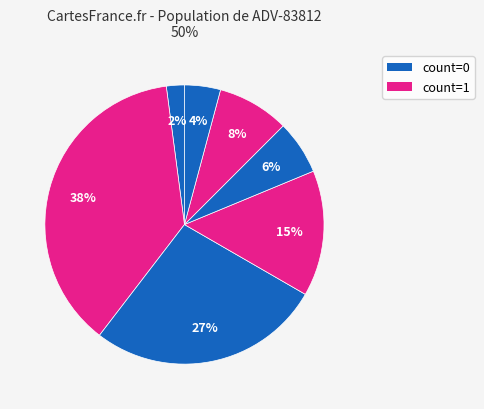

What is the smallest slice in the pie chart?

count=0